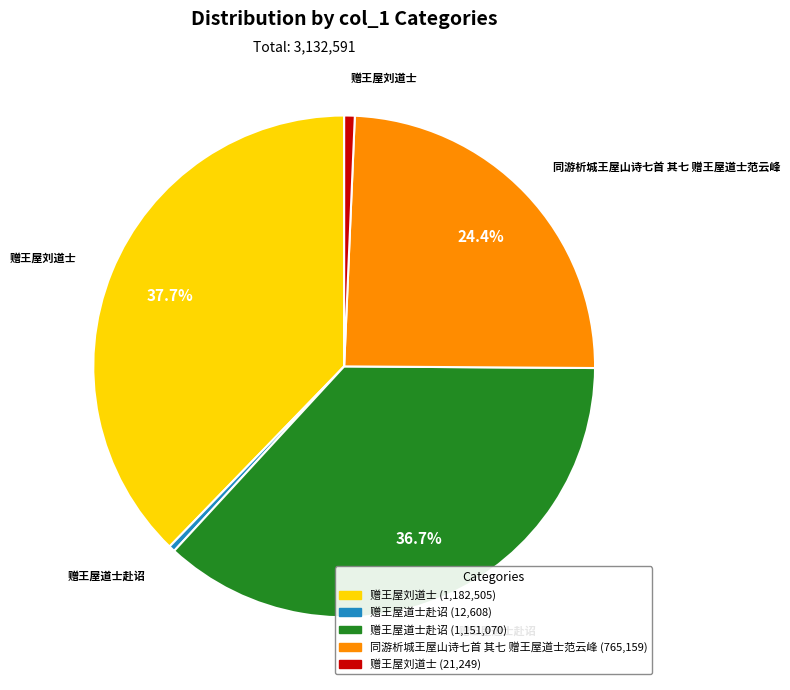

Is there a majority slice in this chart?

No